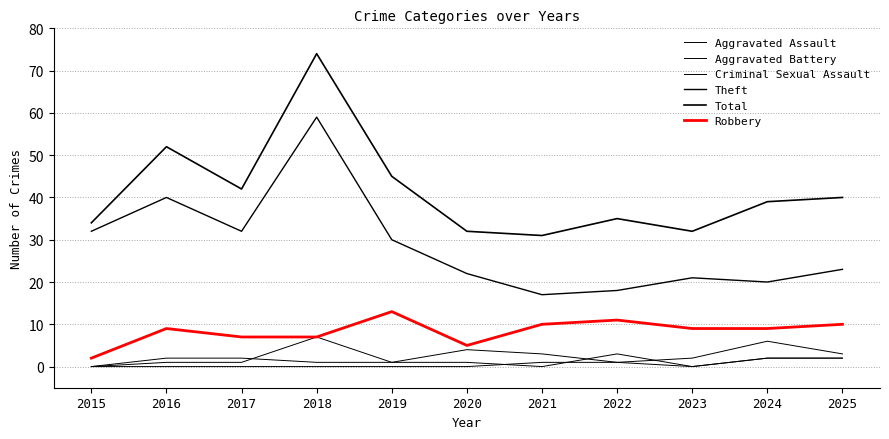

Is this an area chart (filled region under the line)?

No